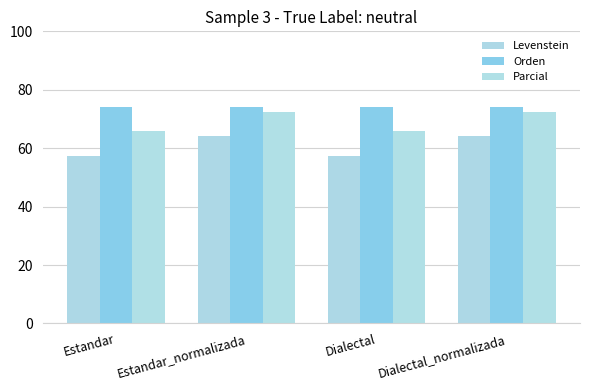

What is the sum of all Levenstein values?

243.1